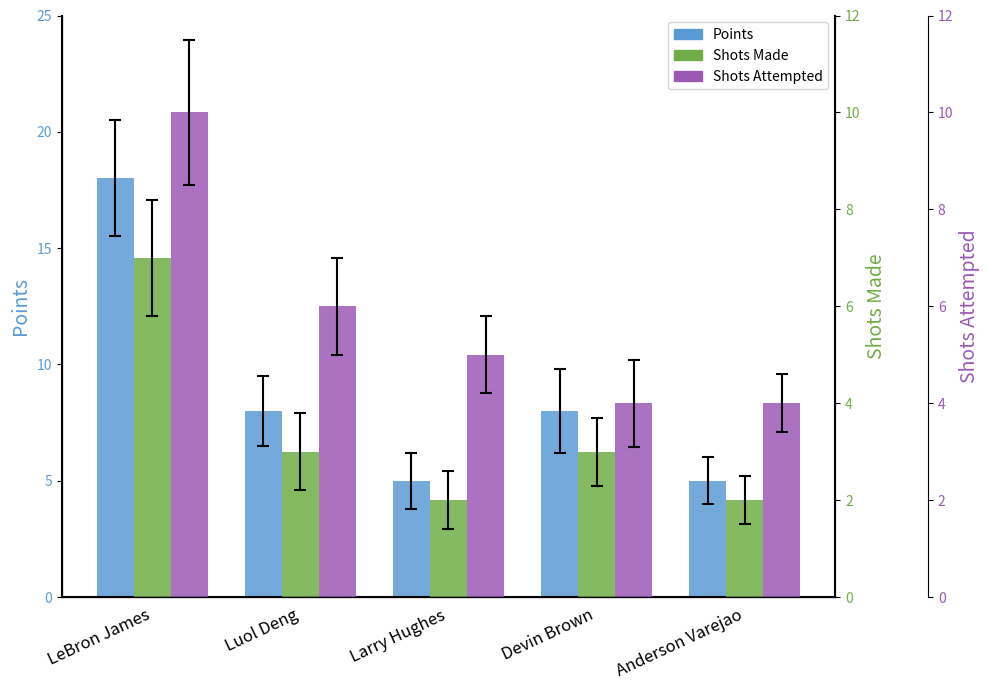

List the labels in order of Points value, smallest first.

Larry Hughes, Anderson Varejao, Luol Deng, Devin Brown, LeBron James